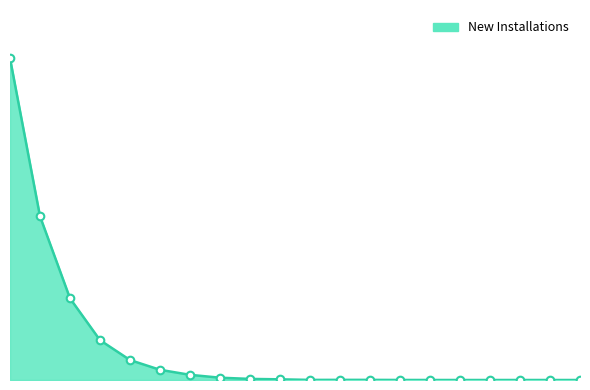

Does the chart have visible grid lines?

No